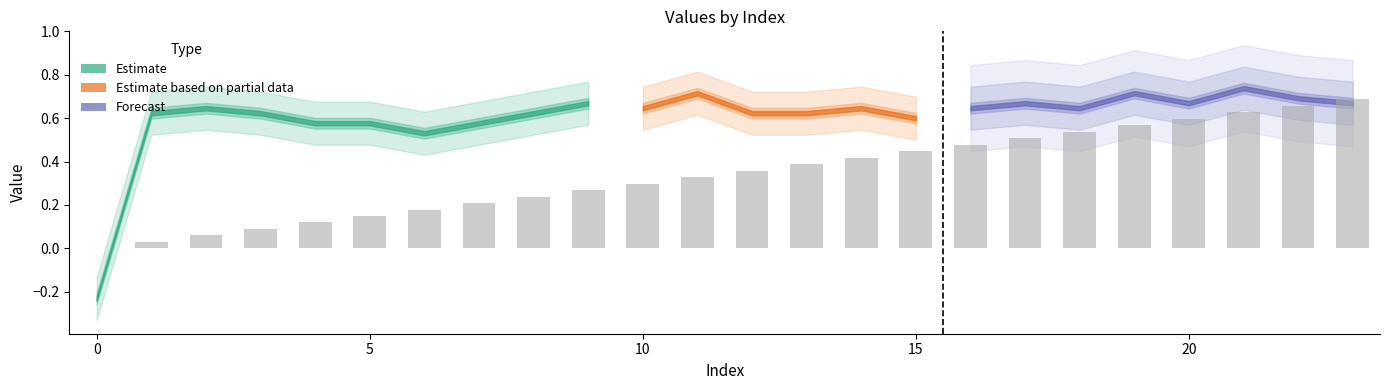

What is the sum of all values?

8.2